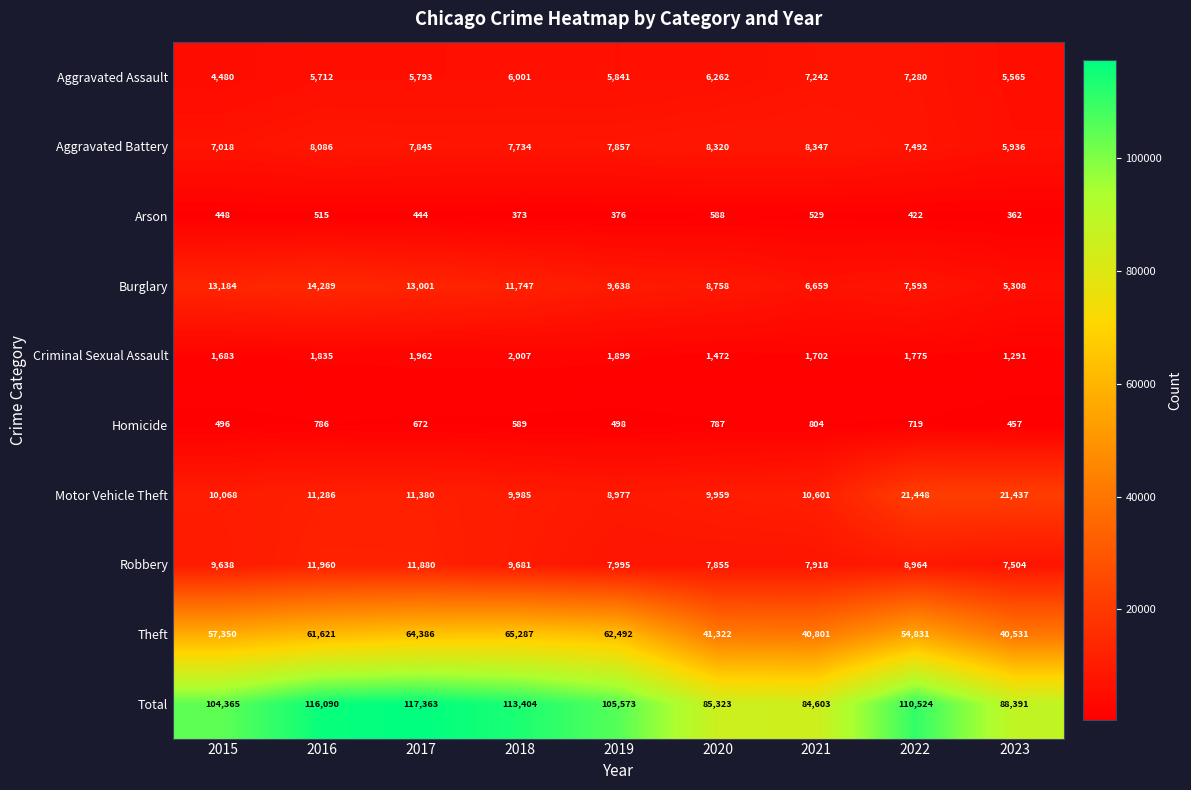

The Motor Vehicle Theft series shows 21448 at 2022. True or false?

True